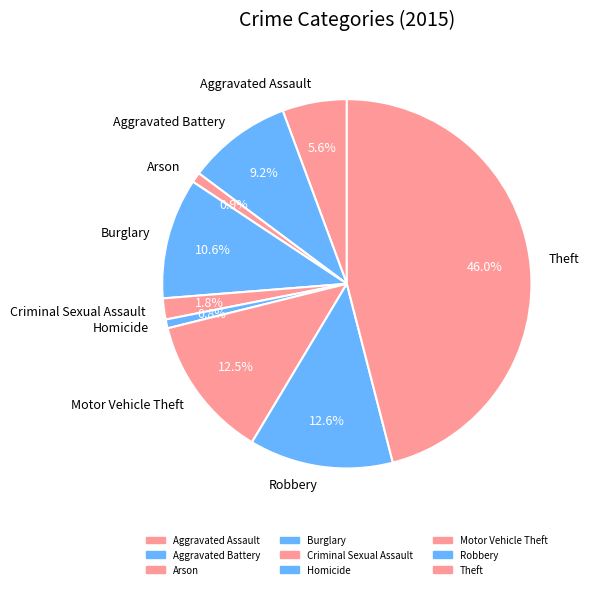

Combined, do Homicide and Aggravated Assault account for over 50%?

No